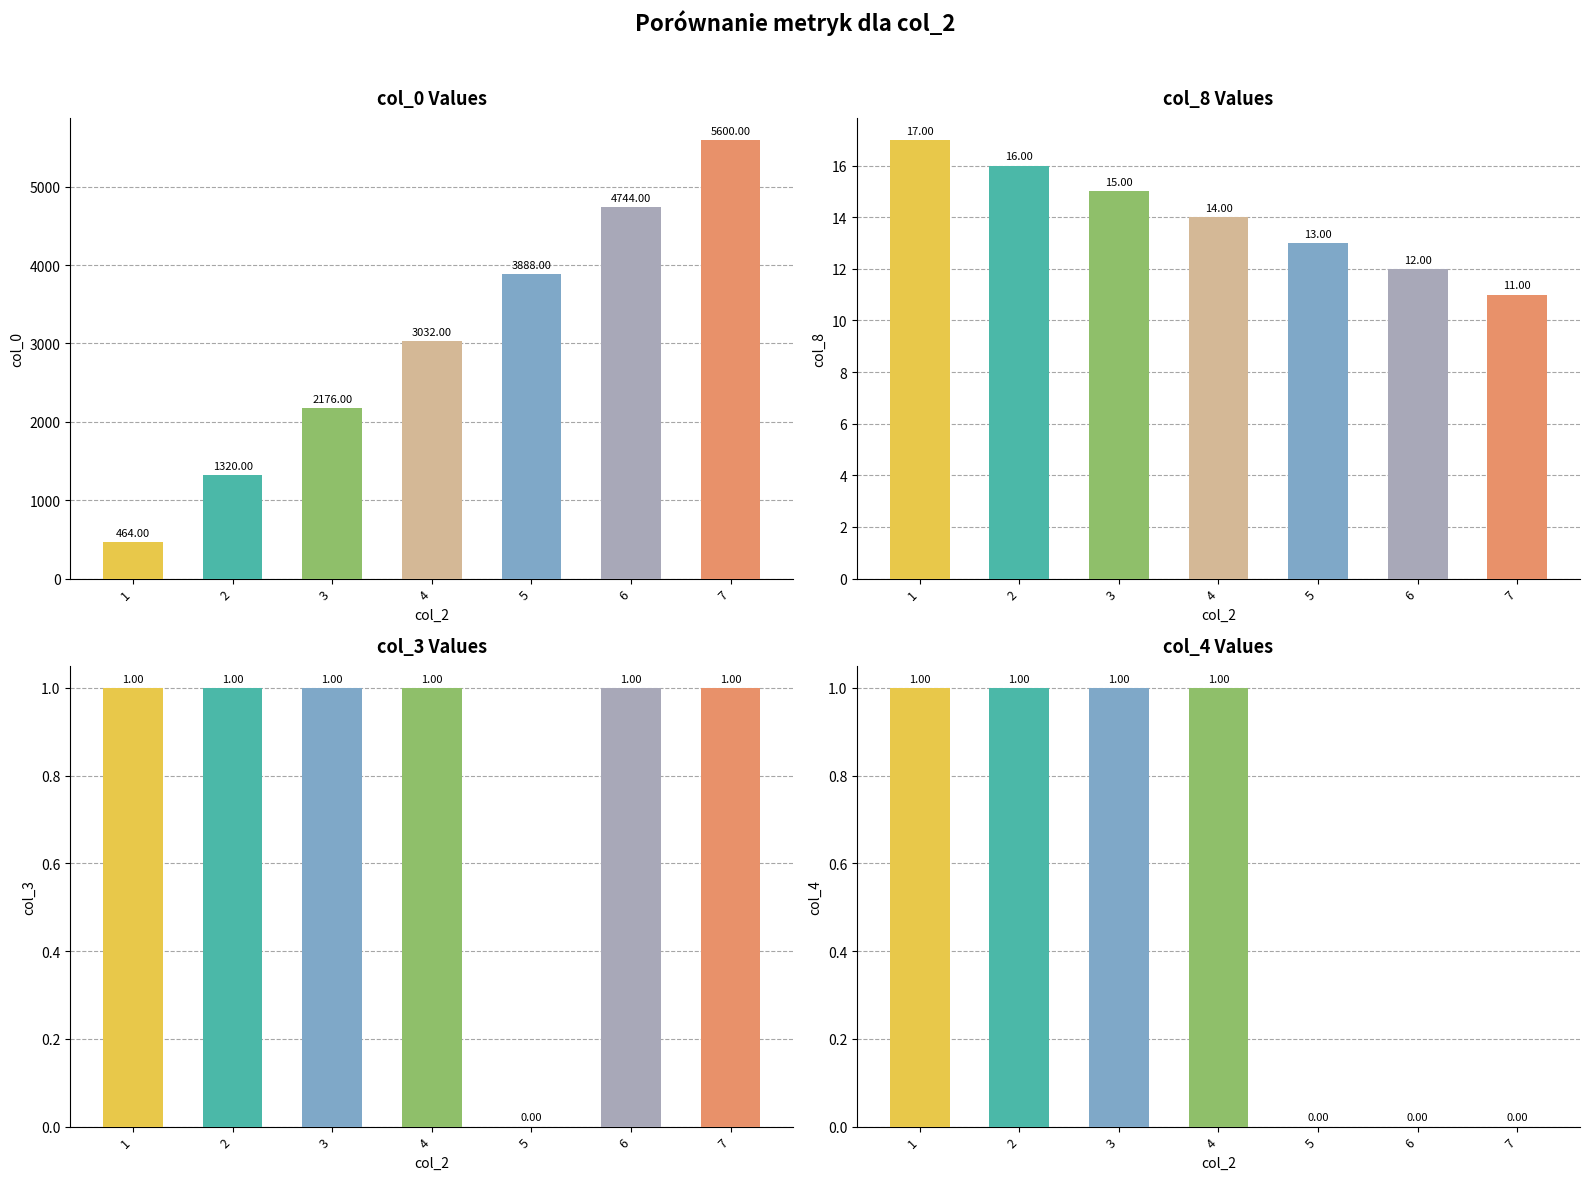

What is the difference between the maximum and minimum values in the col_4 series?

1